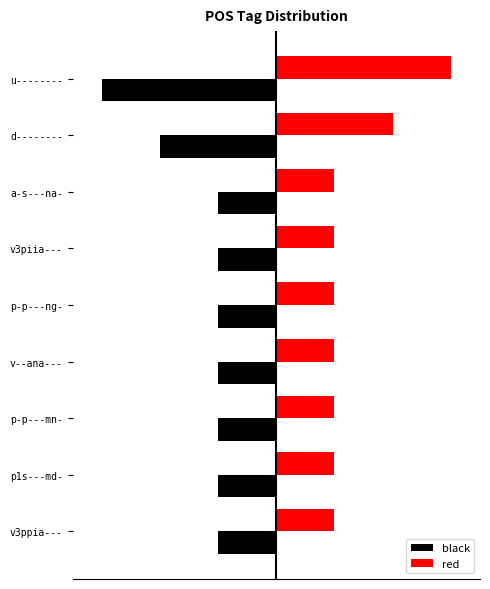

What are all the series names shown in the legend?

black, red